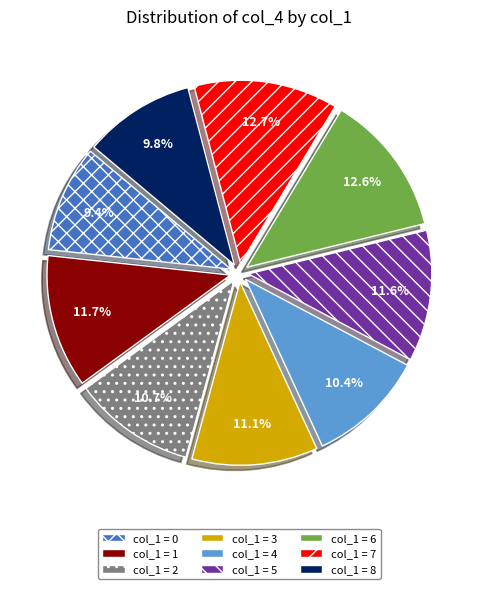

Is there a majority slice in this chart?

No